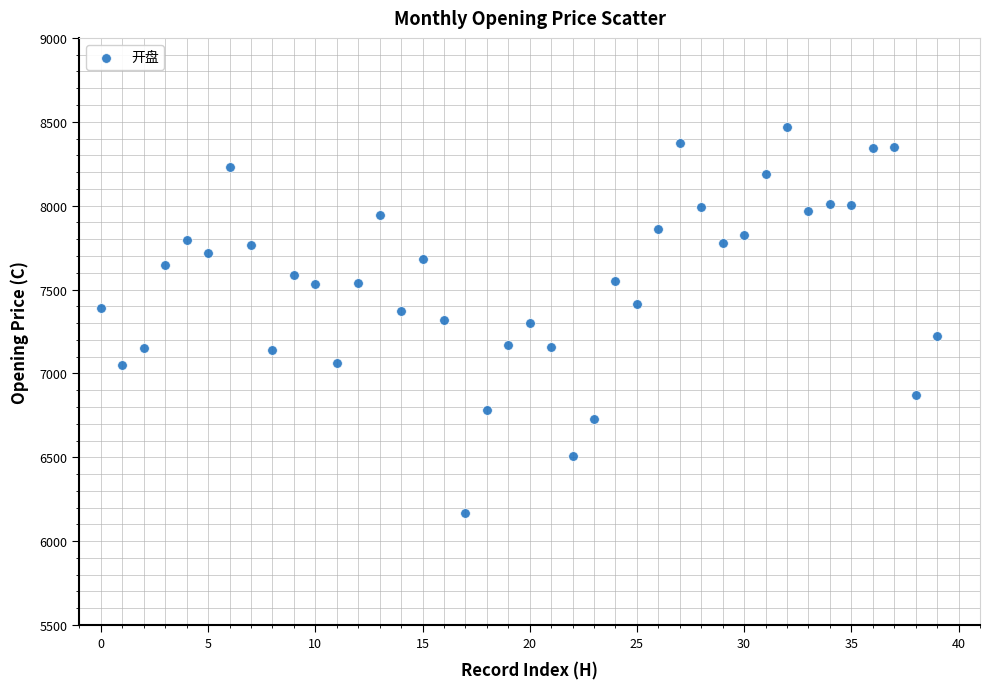

What is the range of Y values (max minus min)?

2302.3